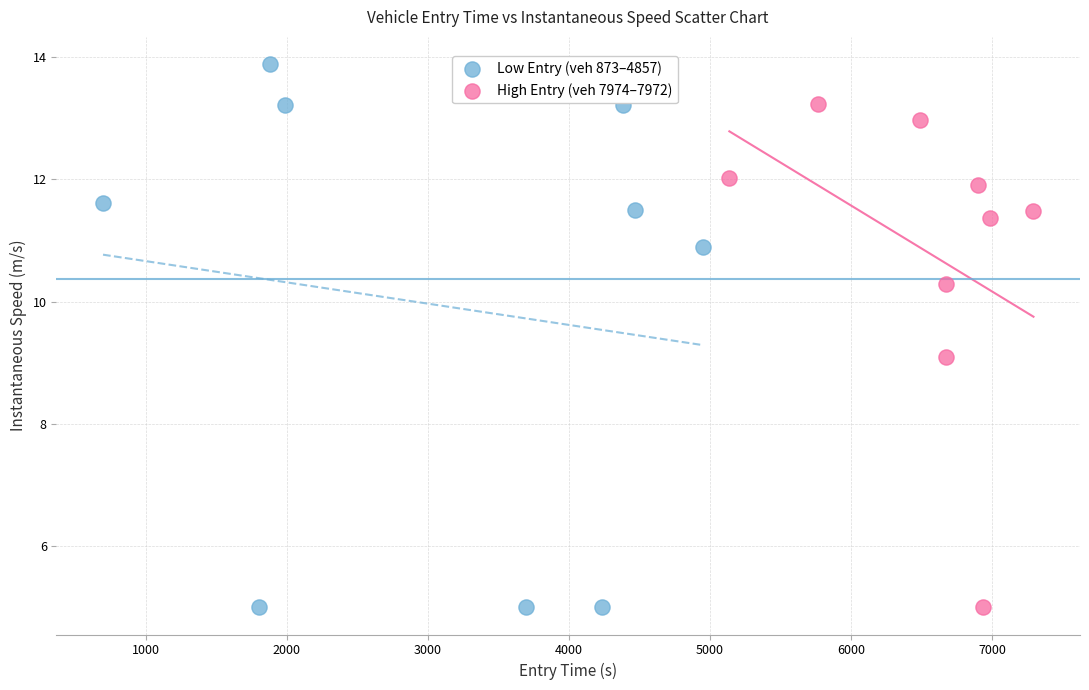

What are all the series names shown in the legend?

Low Entry (veh 873–4857), High Entry (veh 7974–7972)